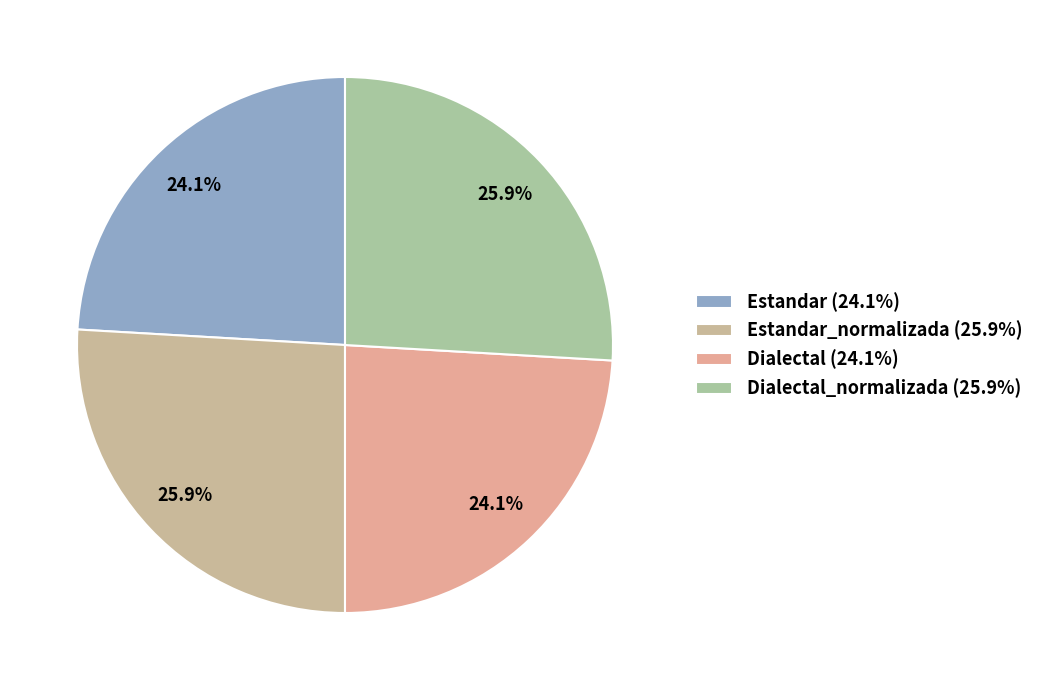

Count the number of slices in the pie.

4